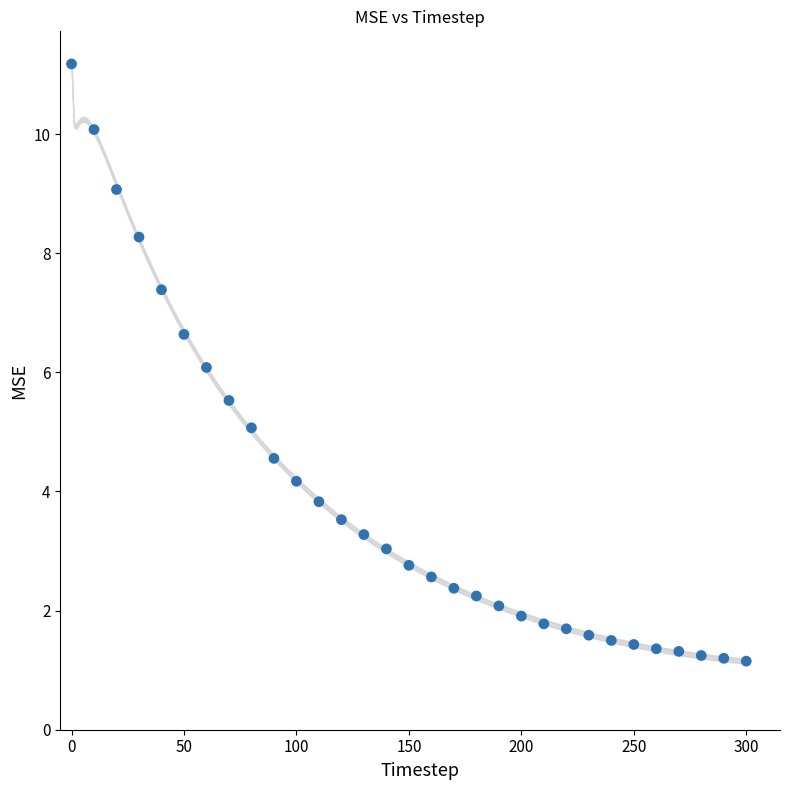

What is the range of X values (max minus min)?

300.0